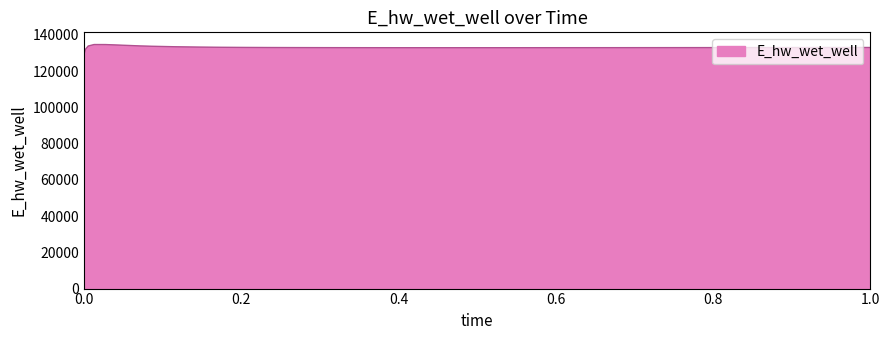

What is the greatest value displayed?

134649.1